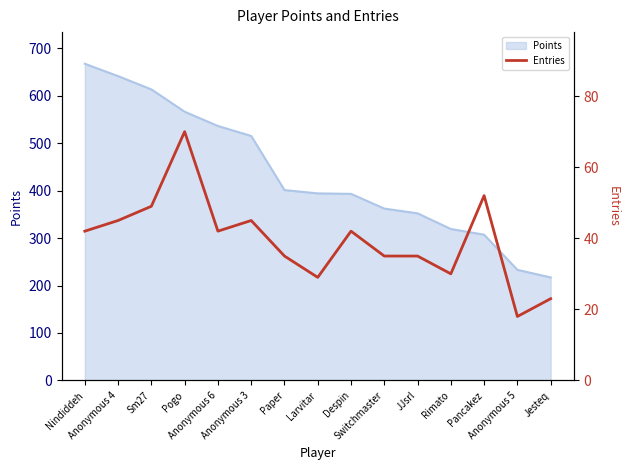

Reading left to right, what are all the values shown in this chart?

Nindiddeh=42	Anonymous 4=45	Sm27=49	Pogo=70	Anonymous 6=42	Anonymous 3=45	Paper=35	Larvitar=29	Despin=42	Switchmaster=35	JJsrl=35	Rimato=30	Pancakez=52	Anonymous 5=18	Jesteq=23